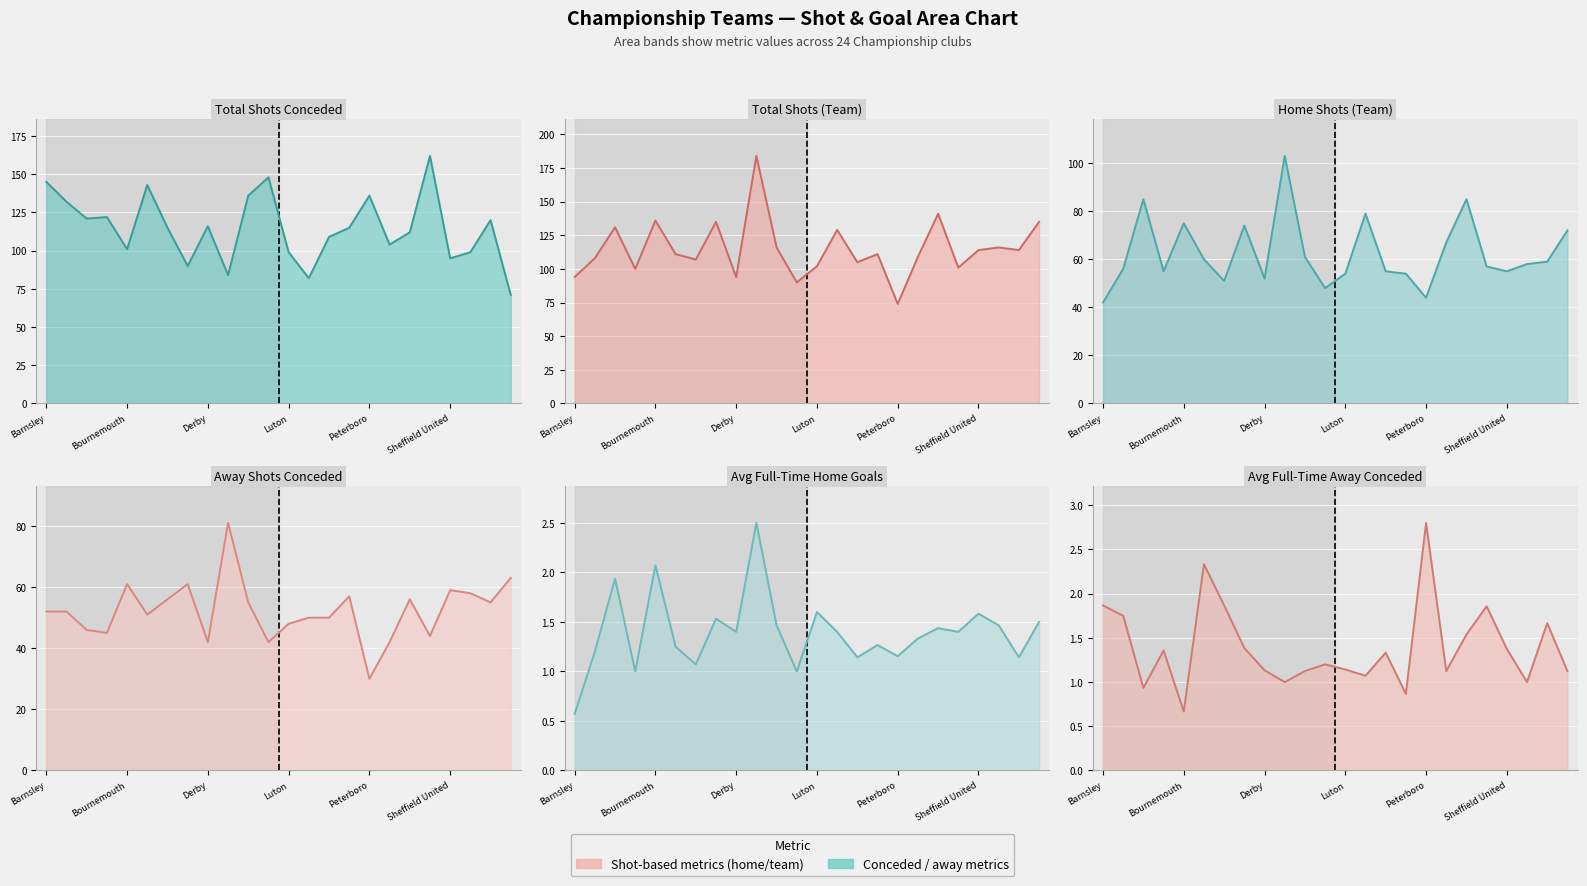

At which category is the sum across all series the highest?

9